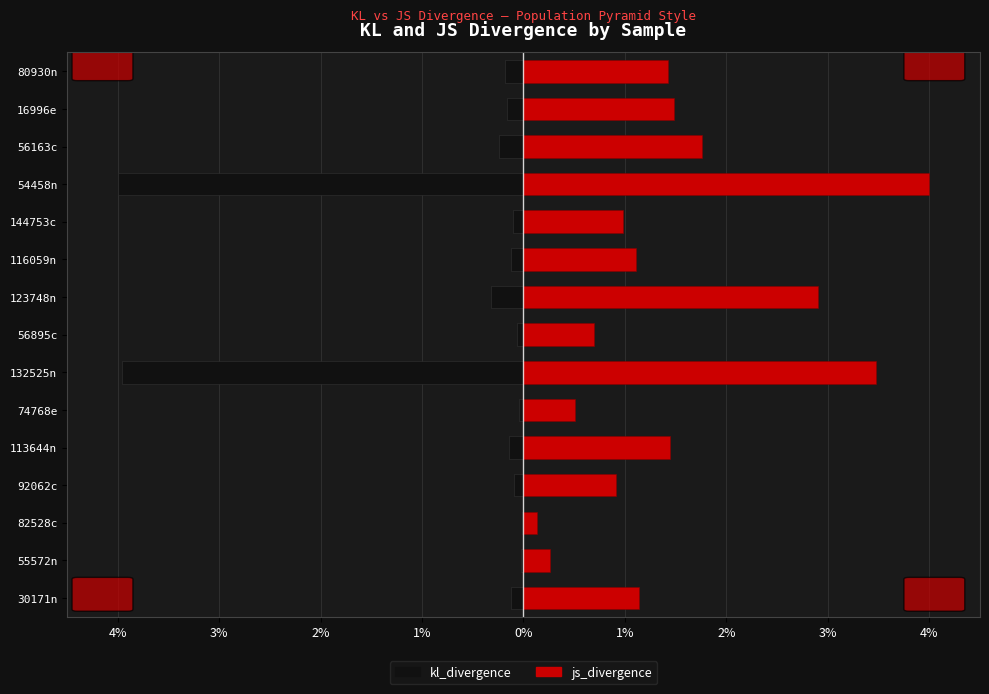

Rank the series at 80930n from lowest to highest value.

kl_divergence, js_divergence